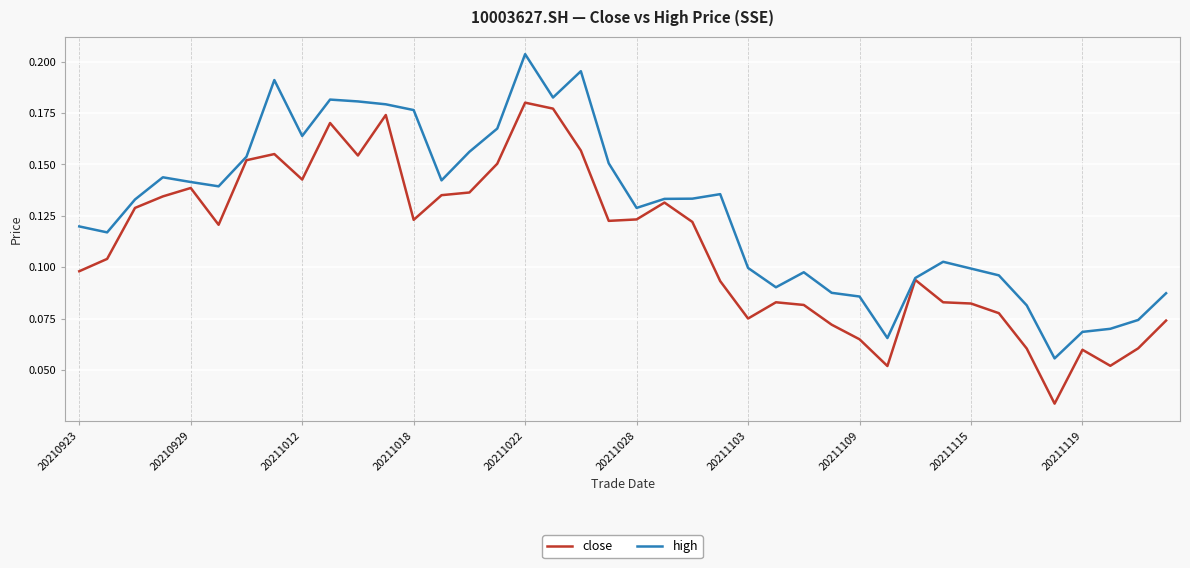

Rank the series by their average value, from lowest to highest.

close, high